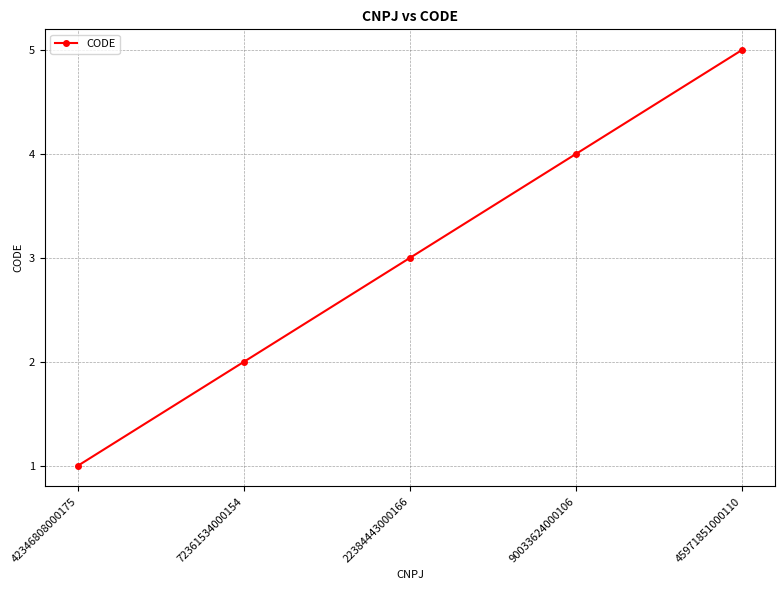

The value at 90033624000106 is 1. True or false?

False